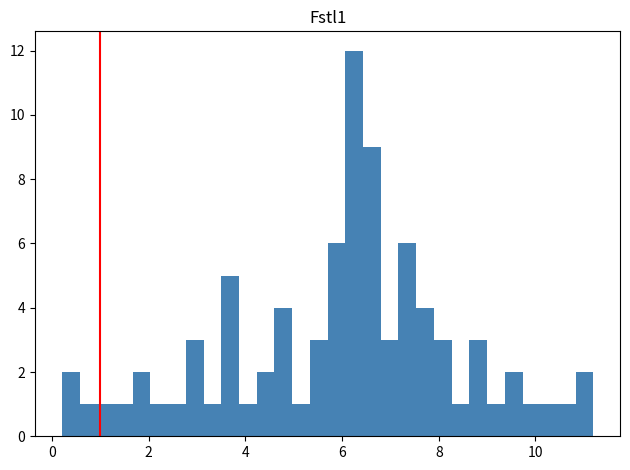

Read against the x-axis, roughly where is the centre of the tallest bar?

6.2